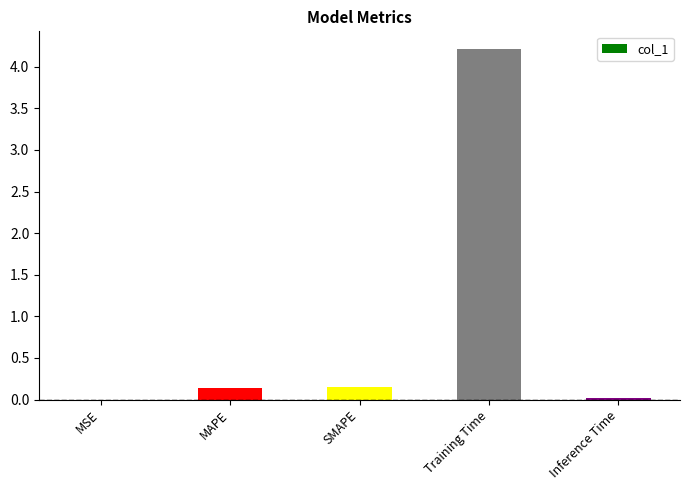

Which category has the highest value across all series?

Training Time